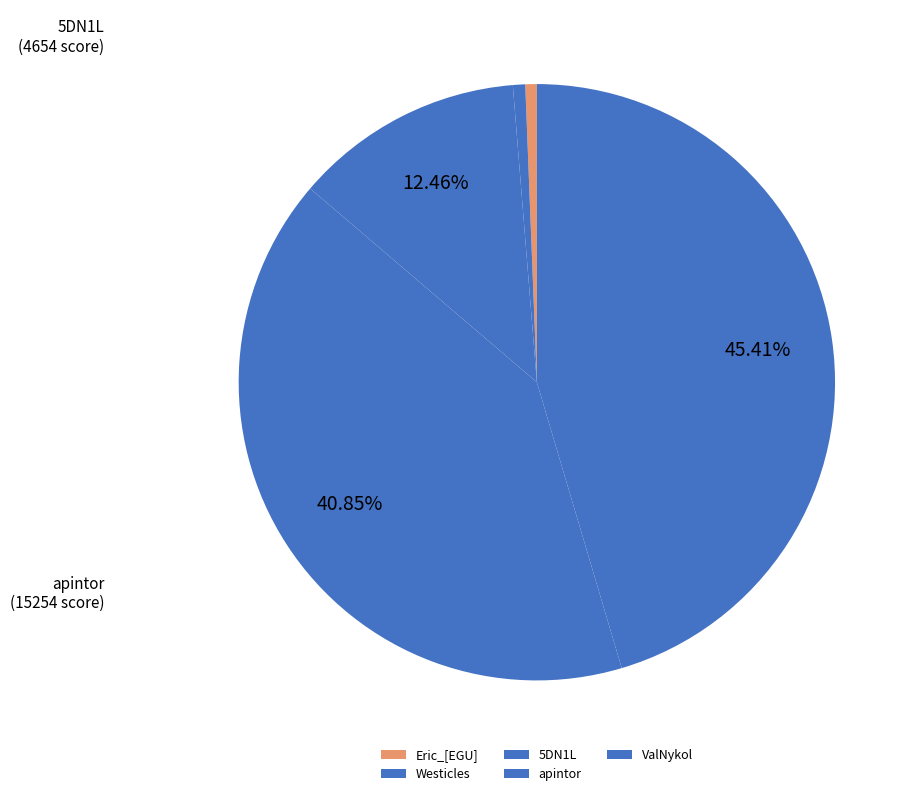

What percentage is the Westicles slice, to the nearest percent?

1%